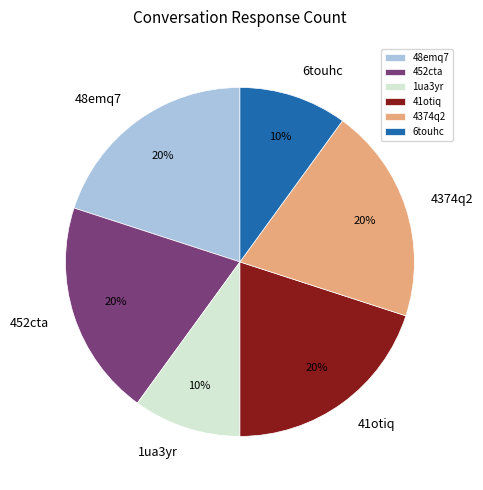

The 452cta slice represents 26% of the pie. True or false?

False